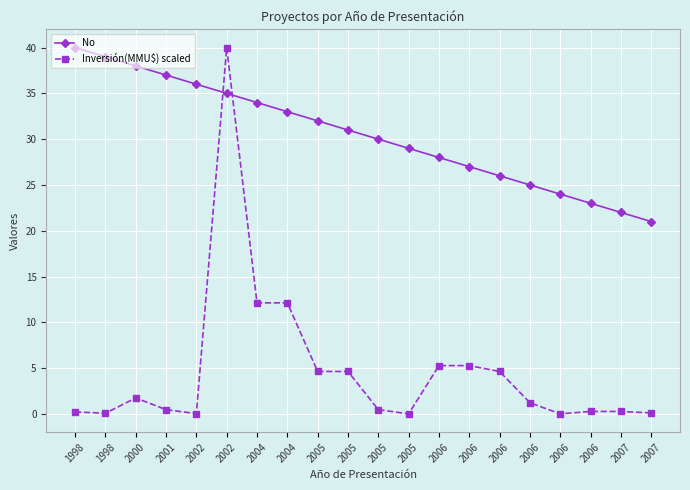

How many lines are shown in the chart?

2